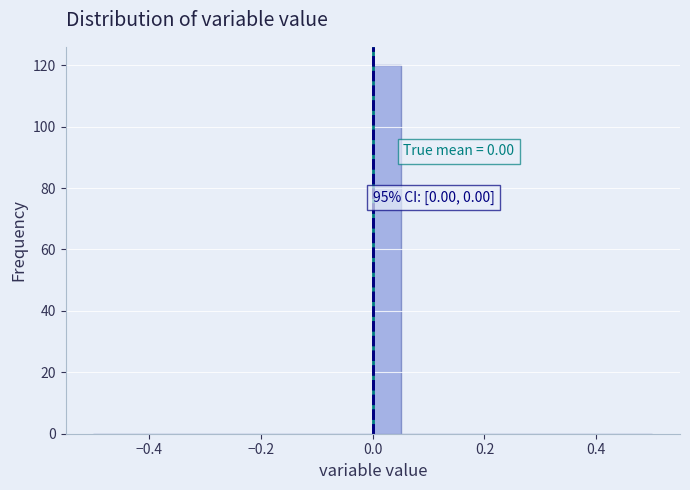

Around what value on the x-axis is the tallest bar? Give the approximate position of its centre, as read against the axis.

0.02